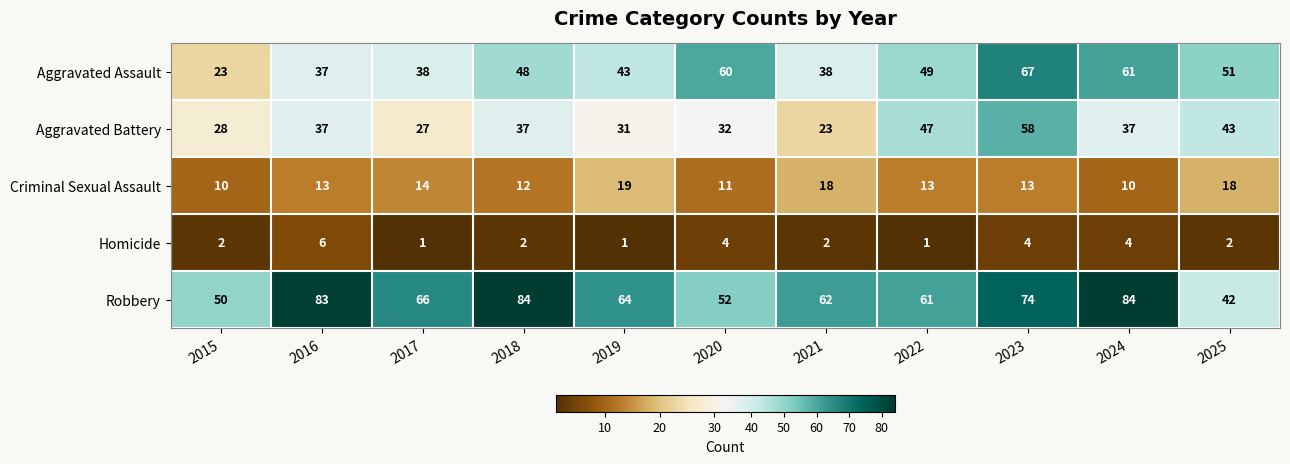

What is the approximate value of Aggravated Battery at 2017, to the nearest 5?

25